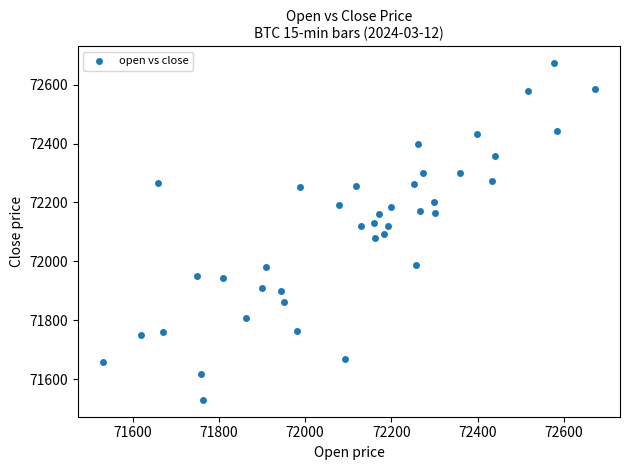

What is the range of X values (max minus min)?

1143.2